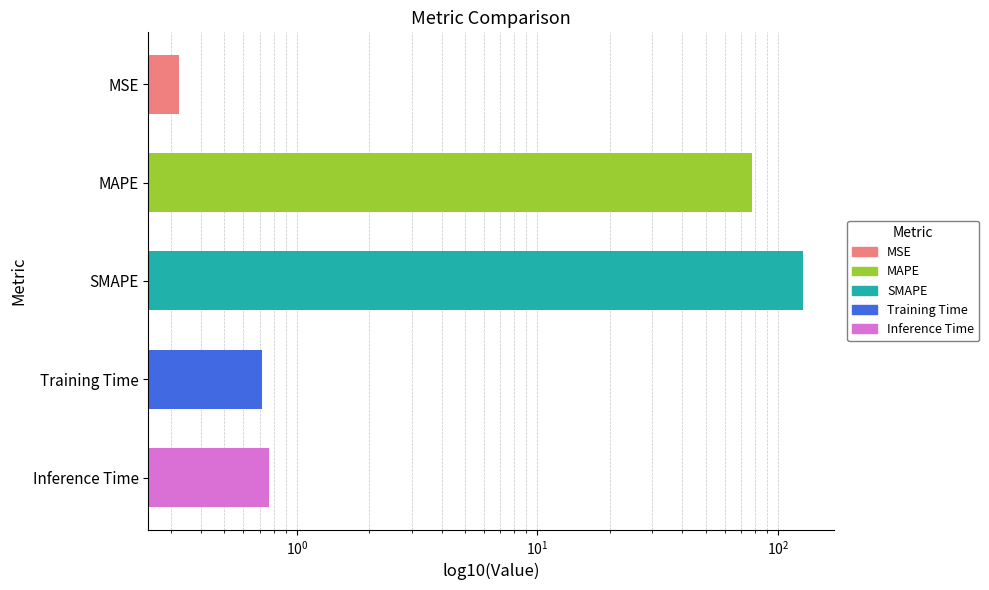

What is the difference between the maximum and second lowest values?

126.1